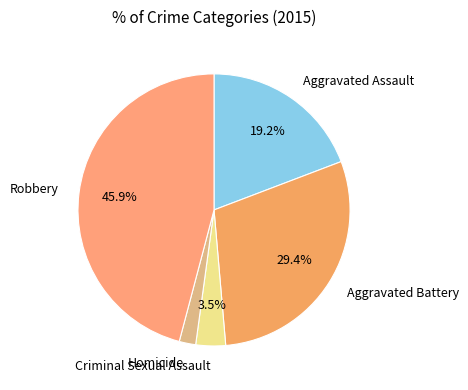

To the nearest percent, what is the difference between the largest and smallest slice percentages?

44%